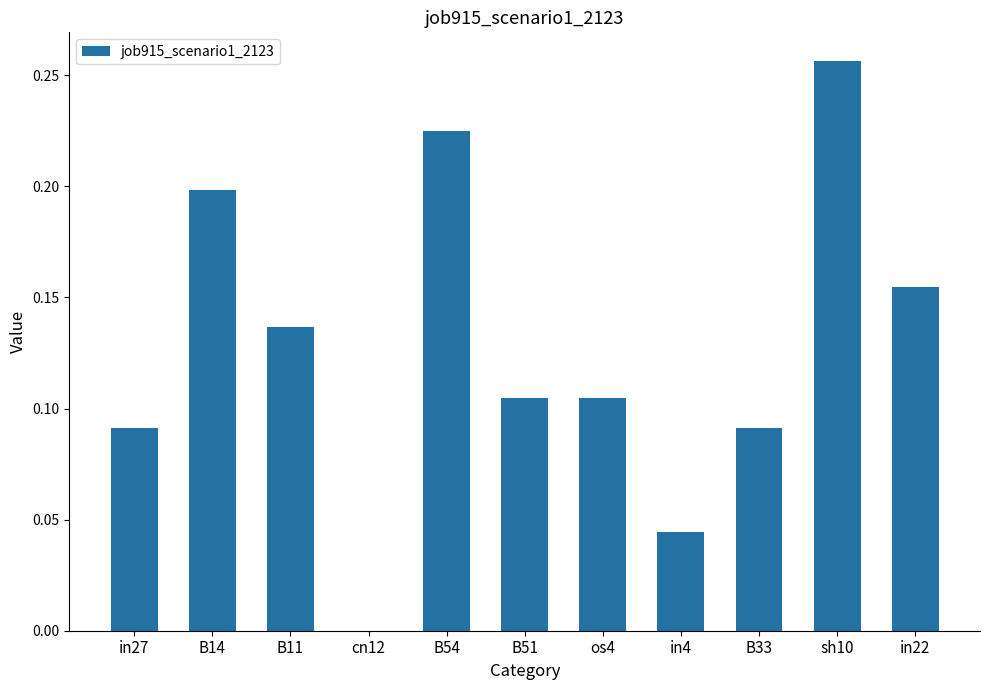

The value at B33 is 0.2. True or false?

False